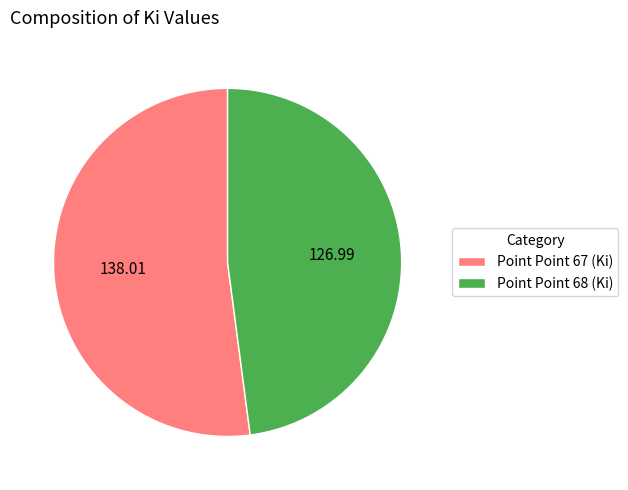

Do Point Point 67 (Ki) and Point Point 68 (Ki) together represent more than half of the pie?

Yes